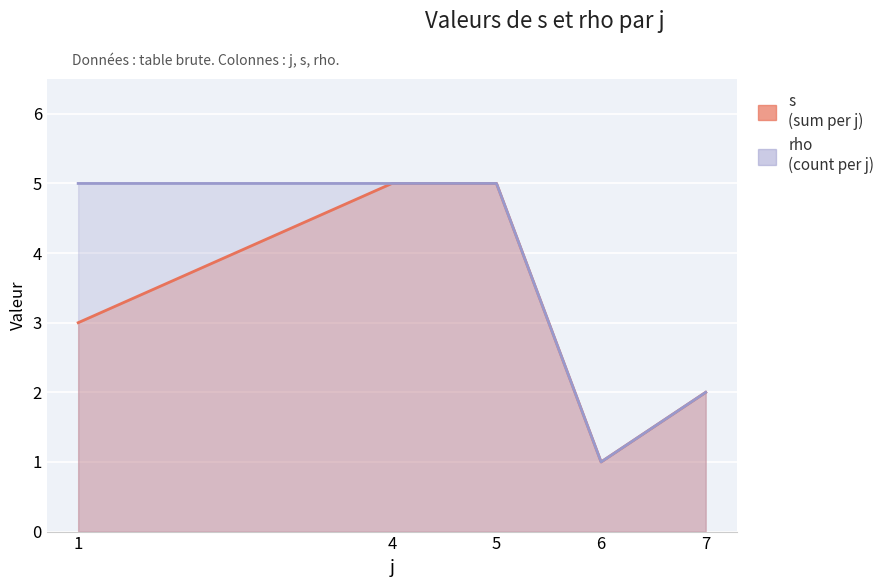

What is the value of the rho point at the 4th from the left?

1